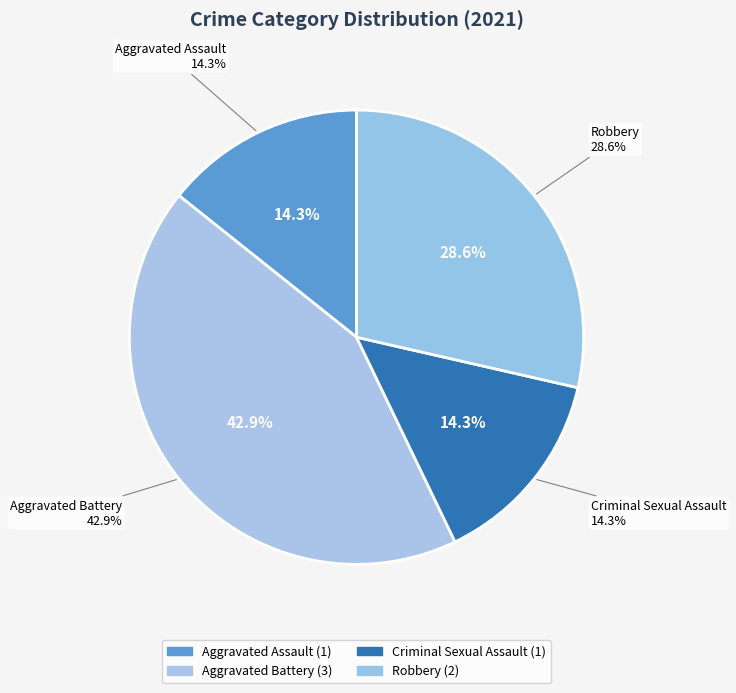

To the nearest percent, what portion does Aggravated Battery represent?

43%